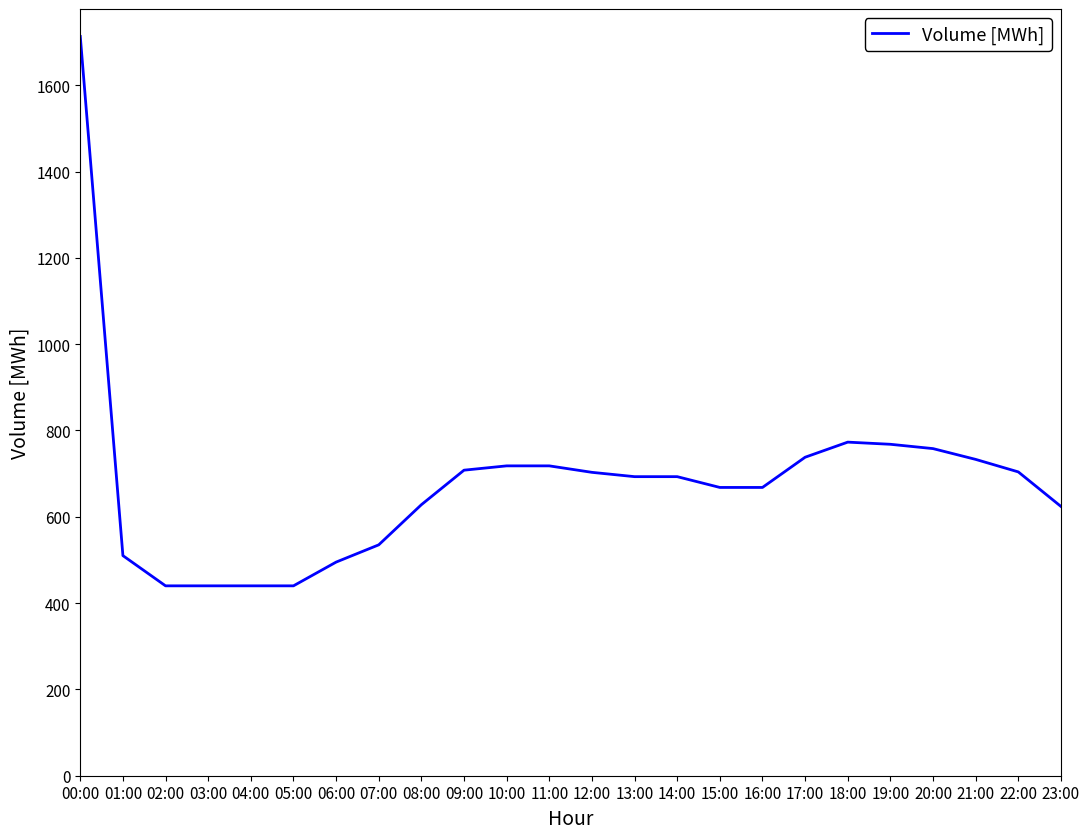

How many lines are shown in the chart?

1